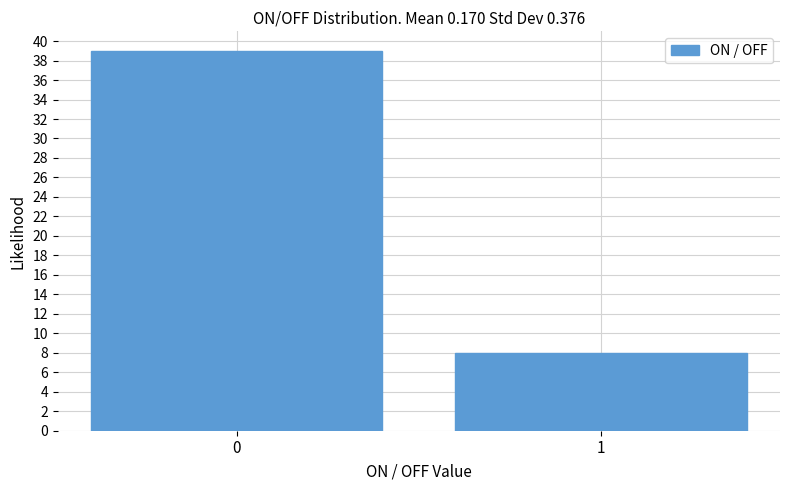

Reading right to left, transcribe all the data shown in this chart.

8	39